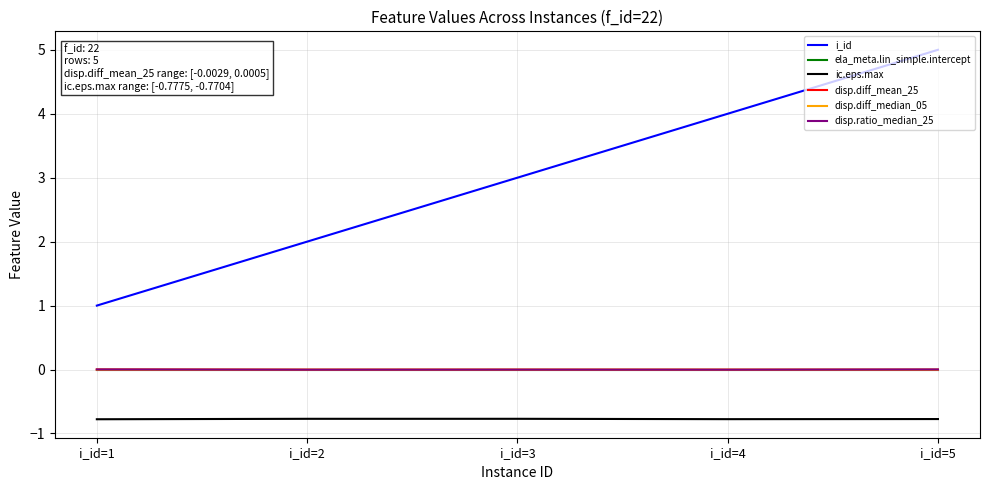

How many lines are shown in the chart?

6